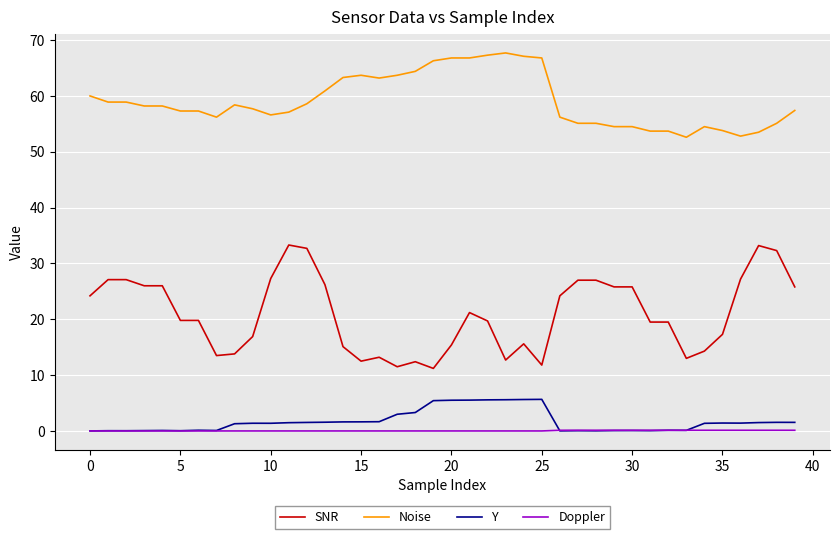

True or false: SNR has more than 2 interior local peaks.

True